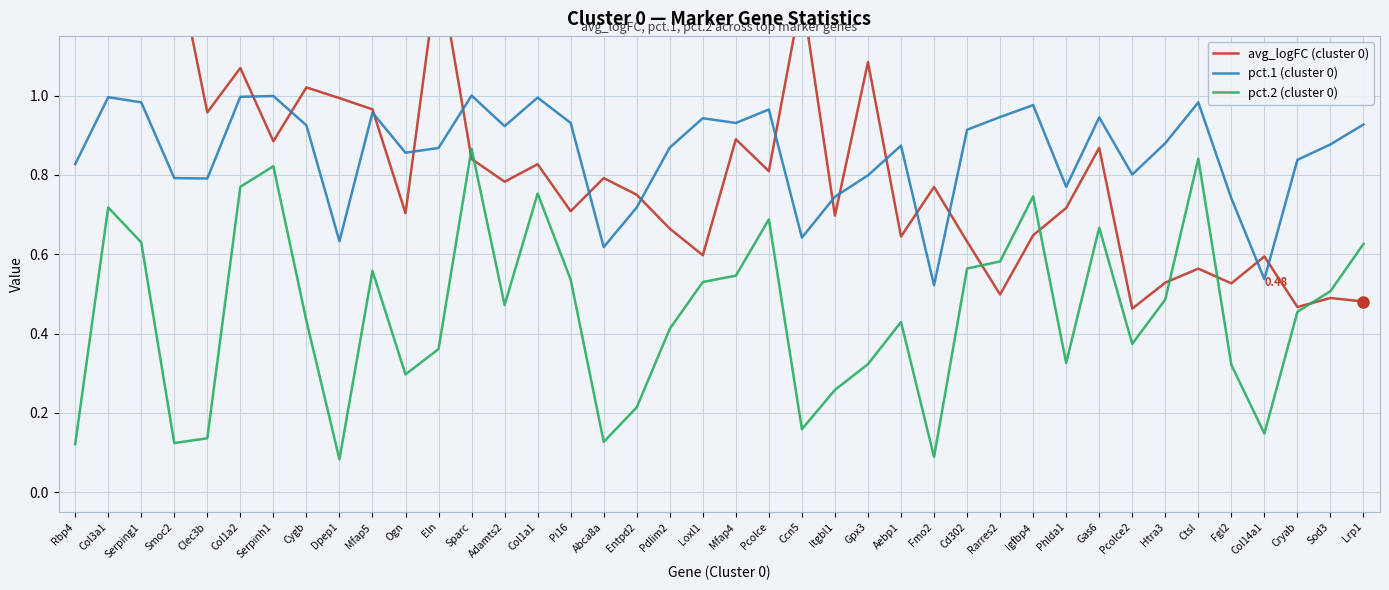

What is the maximum value shown in the chart?

1.8